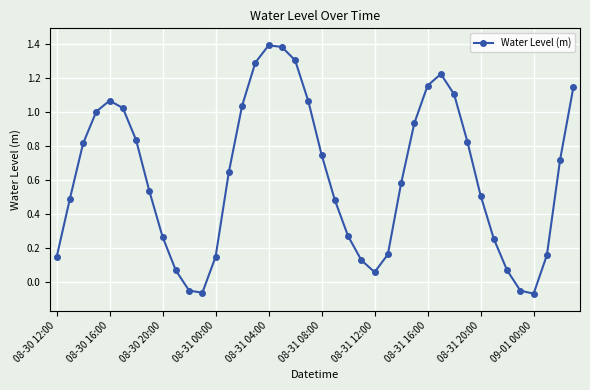

How many points are higher than both their immediate neighbors (excluding endpoints)?

3